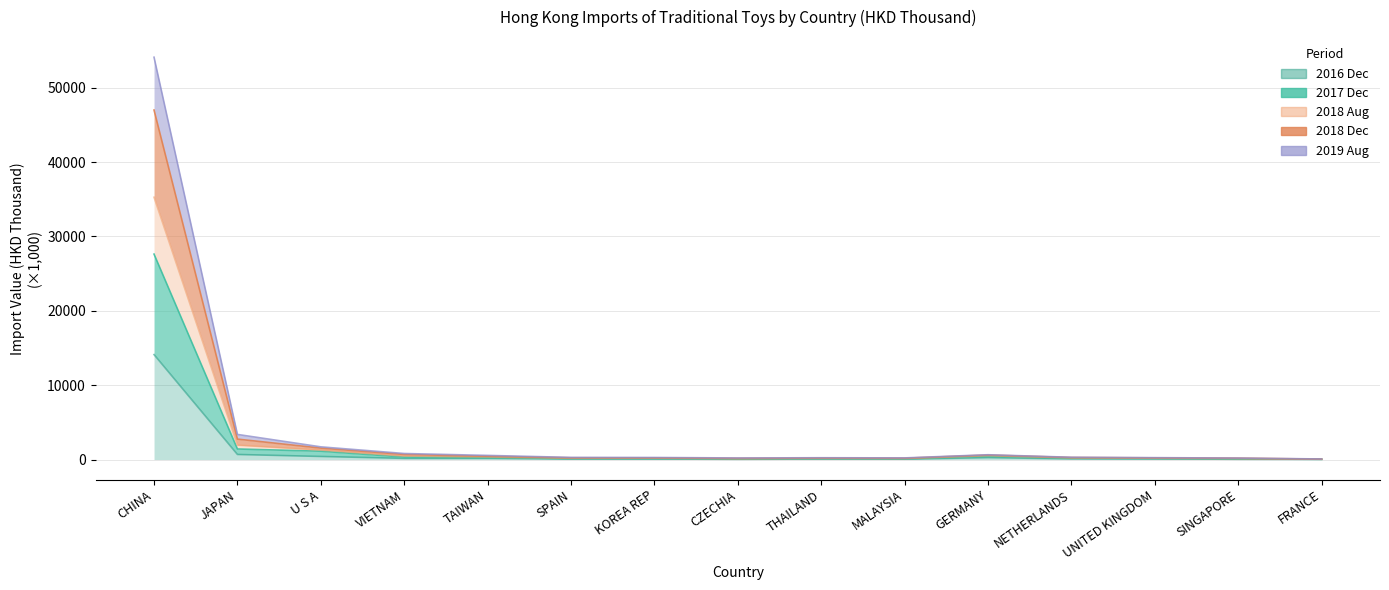

At how many categories does at least one series exceed 6251?

1